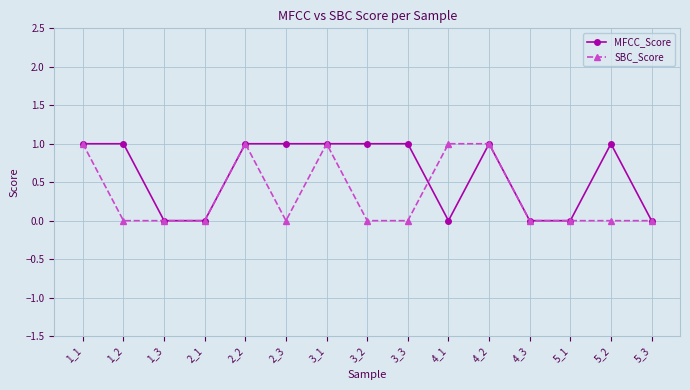

What is the value of the MFCC_Score point at the 6th from the left?

1